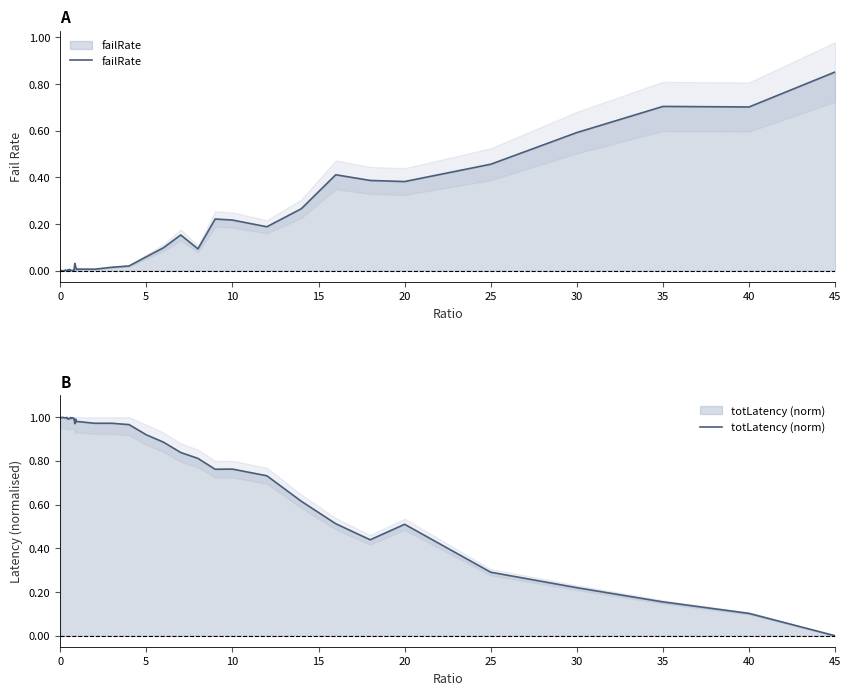

True or false: totLatency (norm) has more than 1 points higher than both neighbors.

True